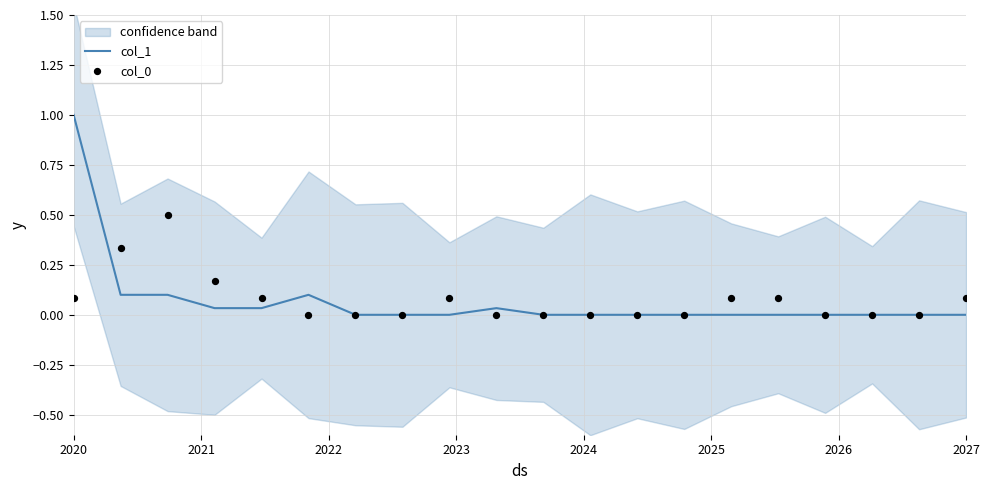

At how many categories does at least one series exceed 0?

11